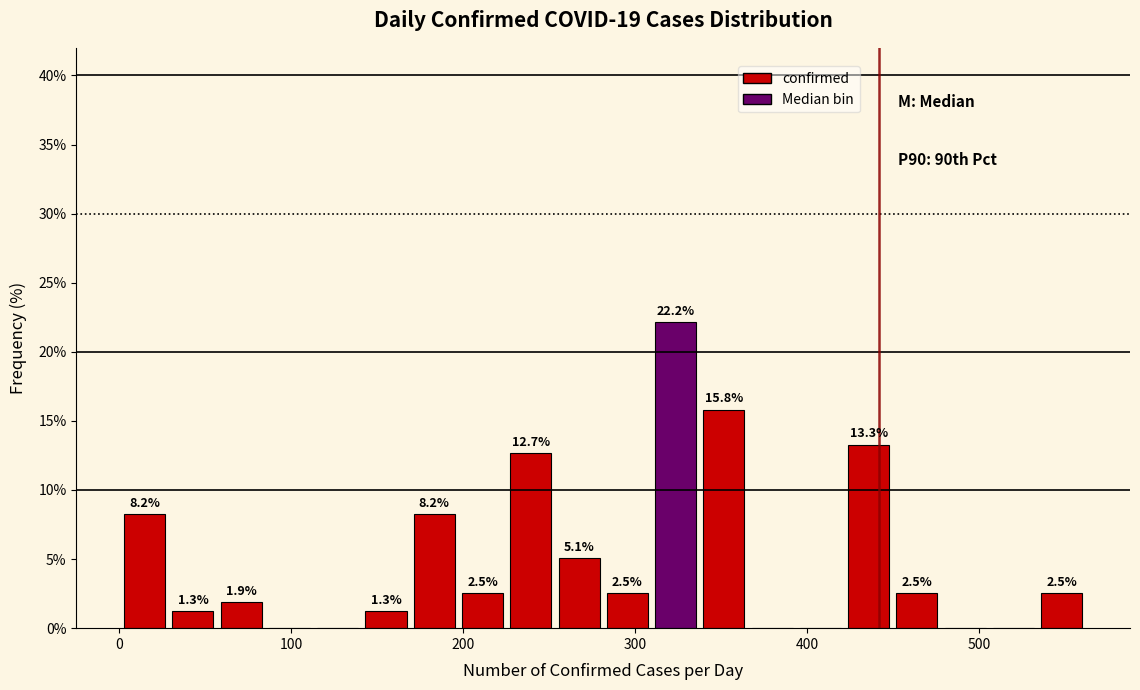

Around what value on the x-axis is the tallest bar? Give the approximate position of its centre, as read against the axis.

320